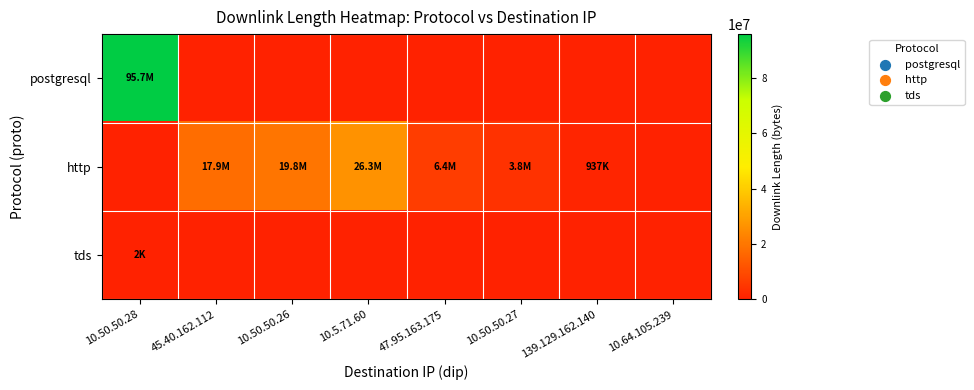

What is the total value across all series at 47.95.163.175?

6364246